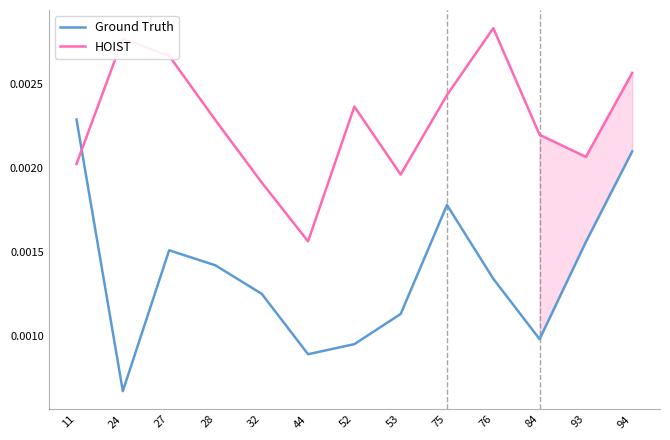

Where is HOIST nearest to the value 0?

44